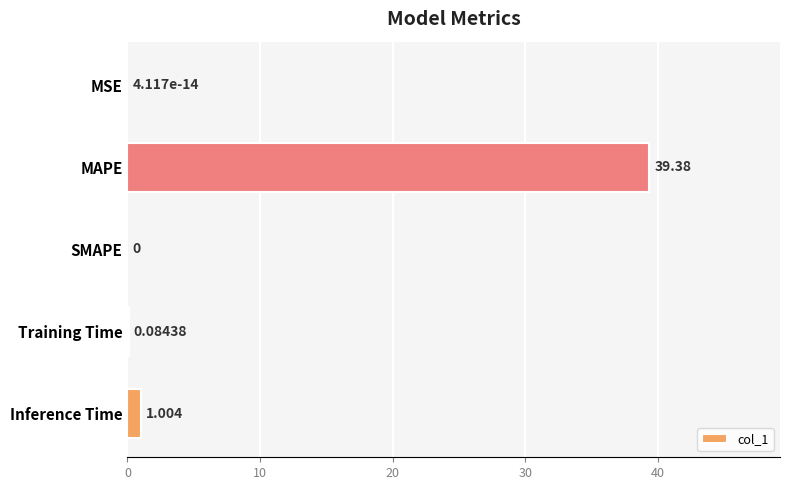

Which label corresponds to the largest value in the chart?

MAPE